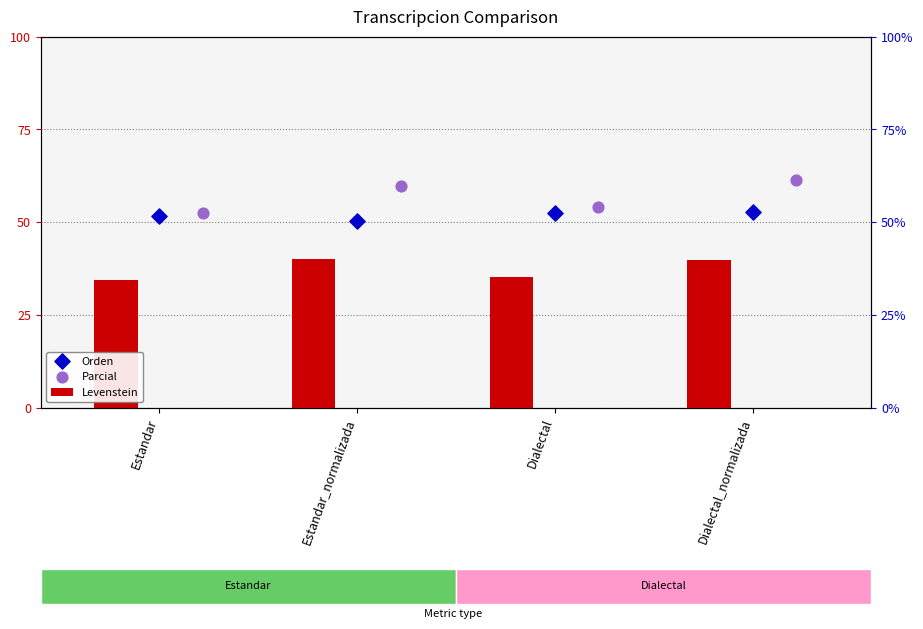

Which series contains the highest Y value?

Parcial